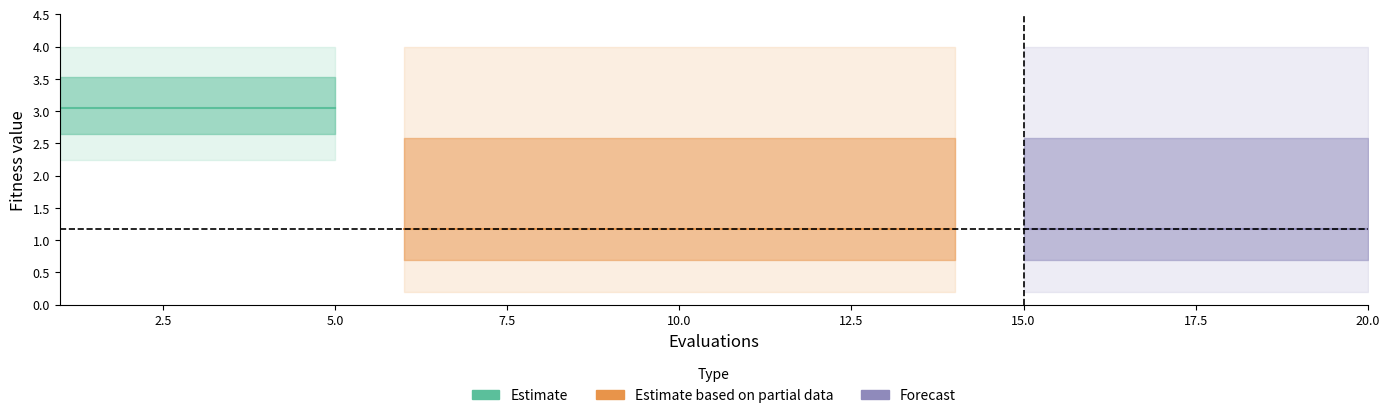

How many lines are shown in the chart?

3